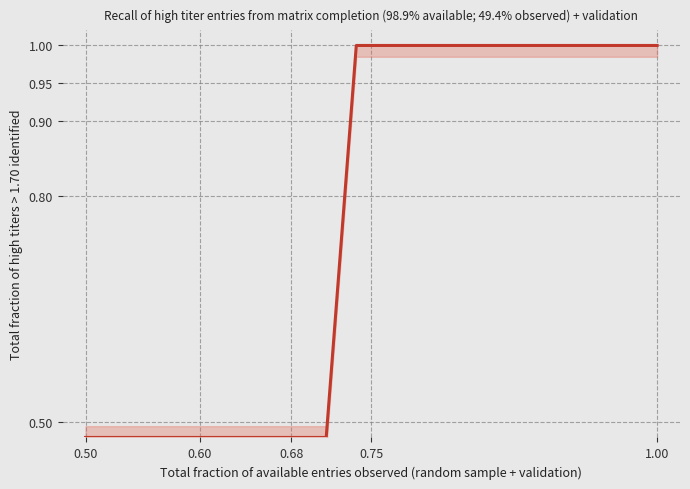

What is the greatest value displayed?

1.0